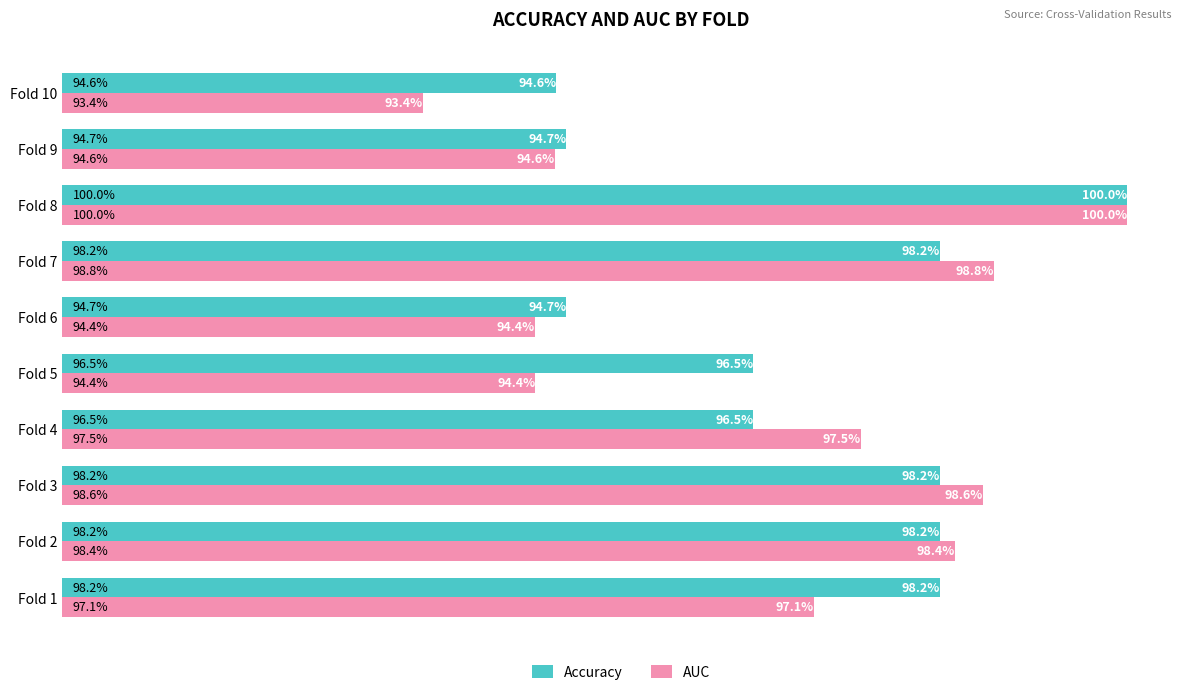

Which series has the widest spread of values?

AUC